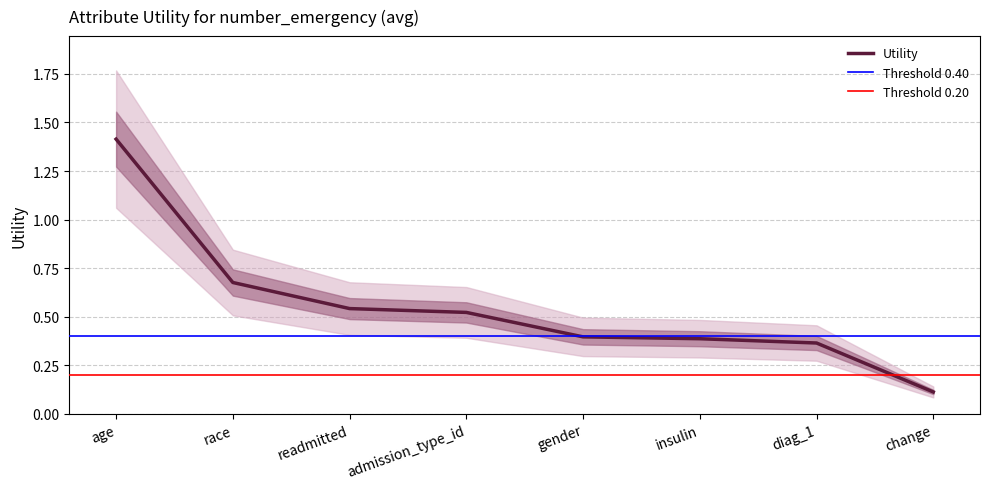

What is the smallest value displayed?

0.1